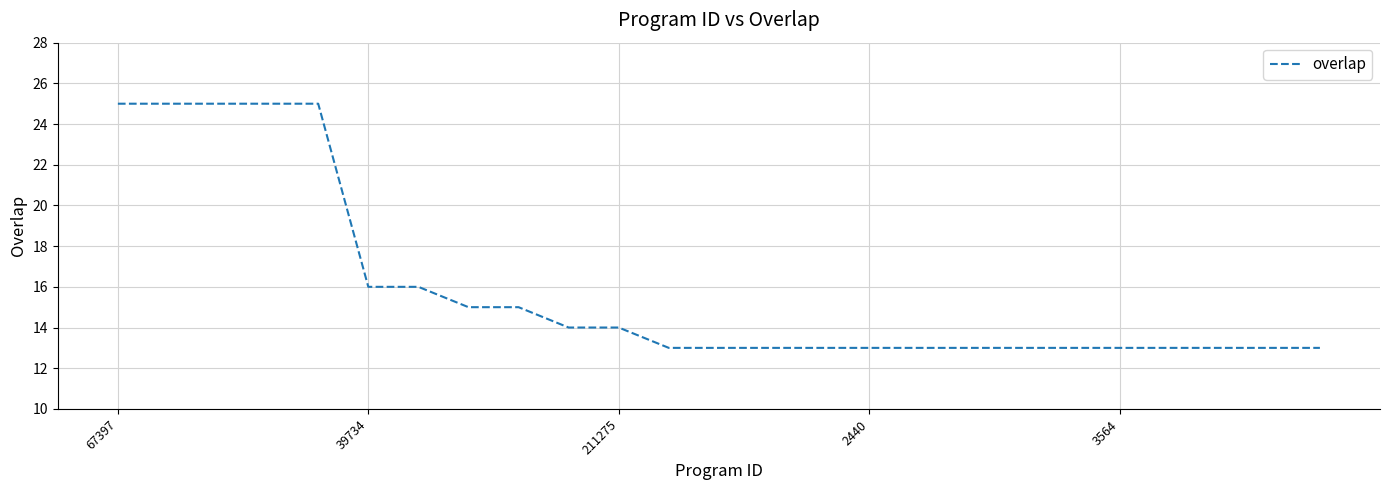

What is the smallest value displayed?

13